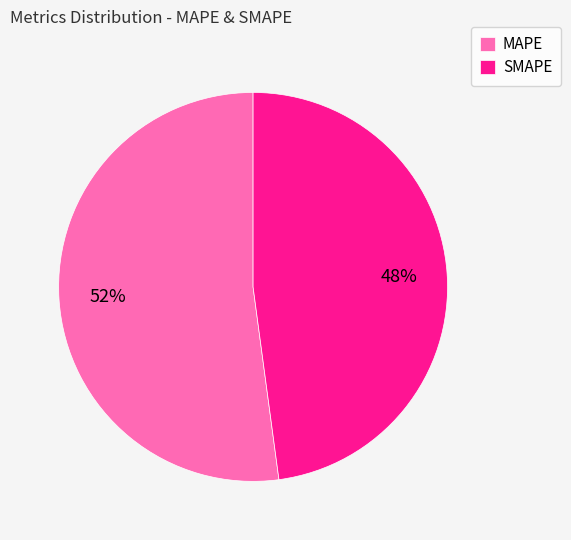

Count the number of slices in the pie.

2